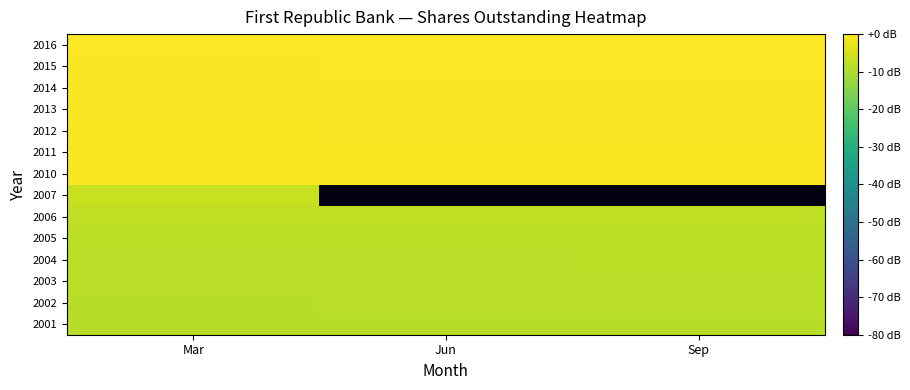

What is the spread (max minus min) of values at Sep?

8.7